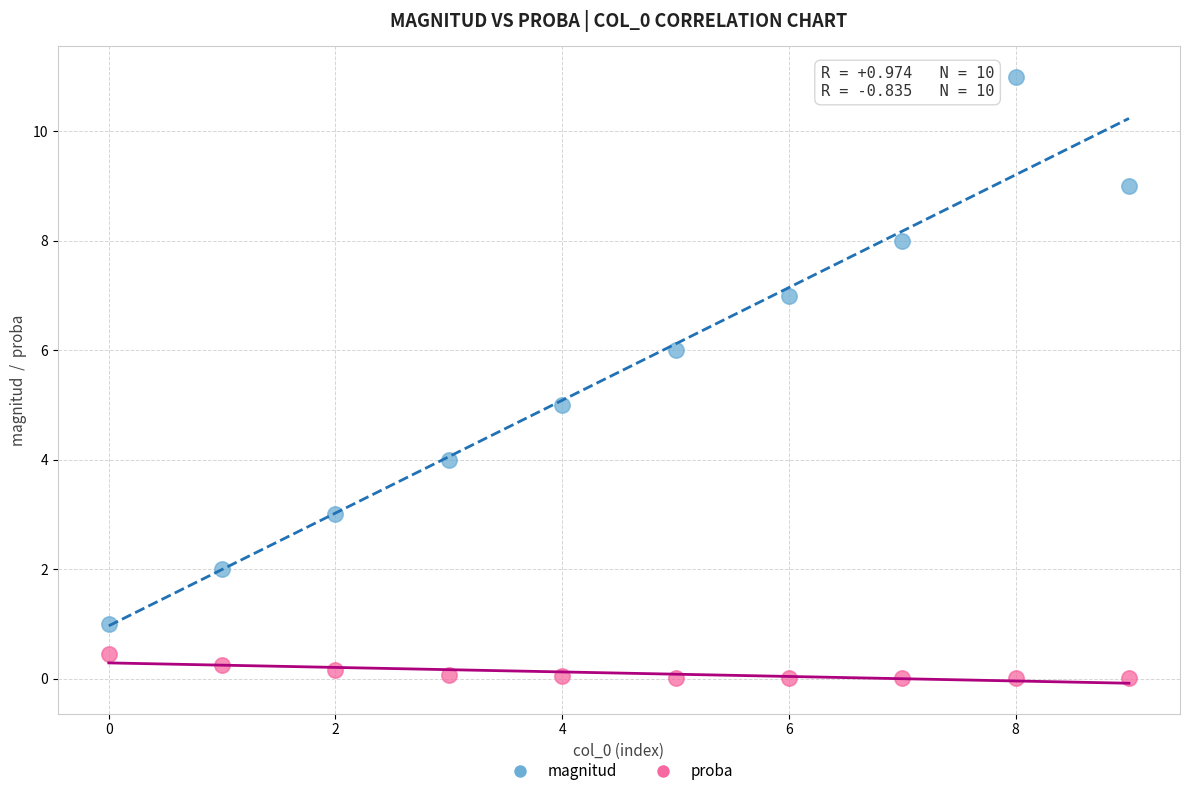

What are all the series names shown in the legend?

magnitud, proba